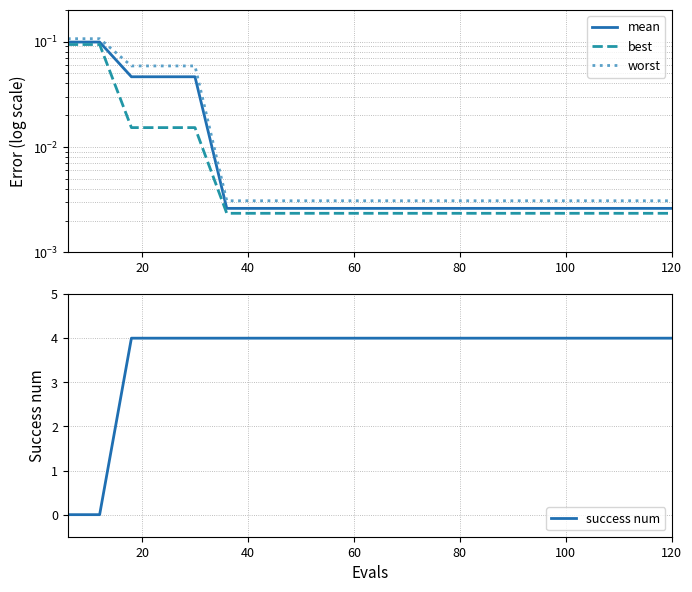

Does the chart display data point markers on the line(s)?

No